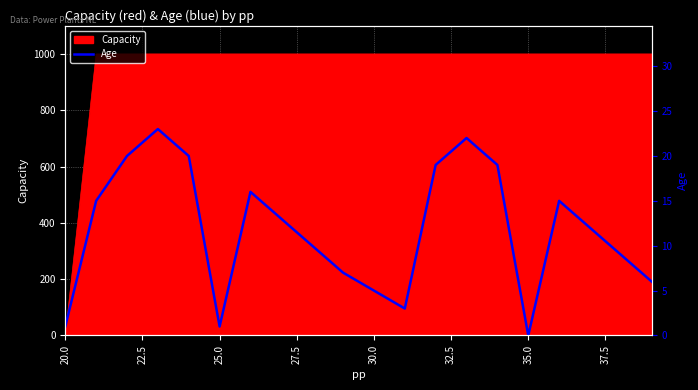

What is the difference between the maximum and second lowest values?

22